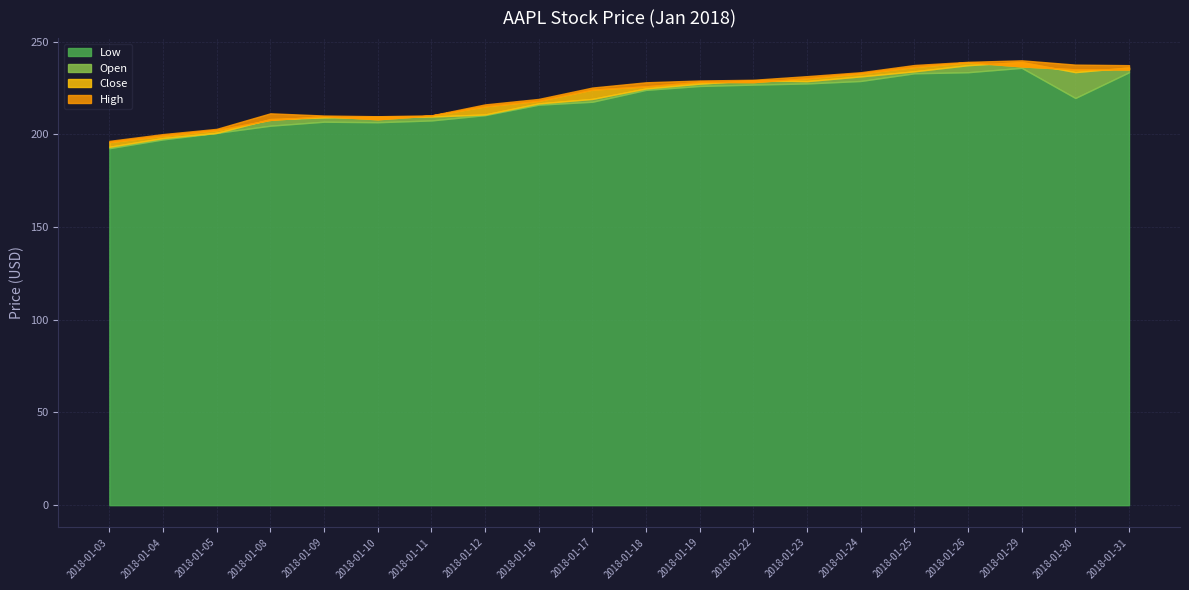

At which category does Open reach its first local valley?

2018-01-23